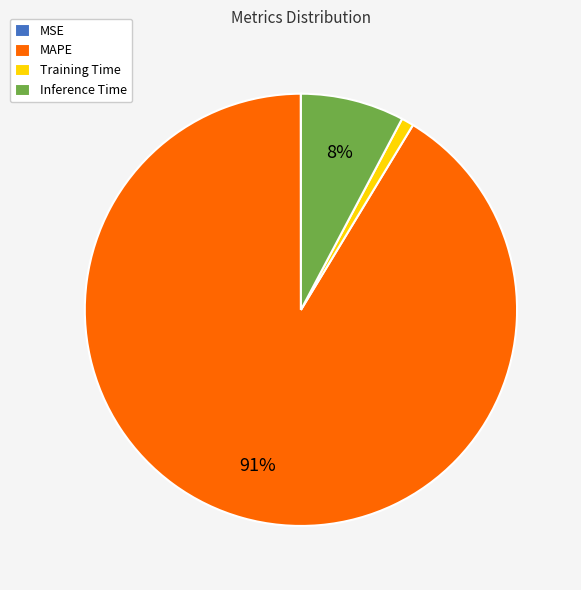

Is there a majority slice in this chart?

Yes